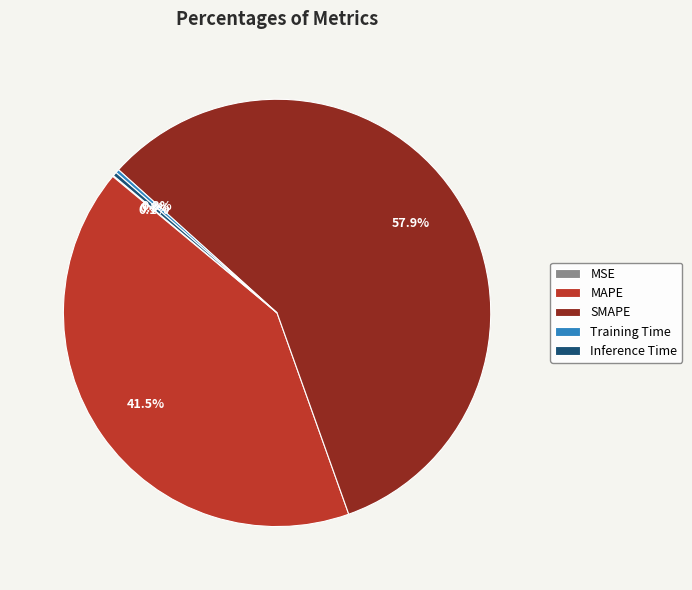

Does Inference Time represent more than half of the total?

No